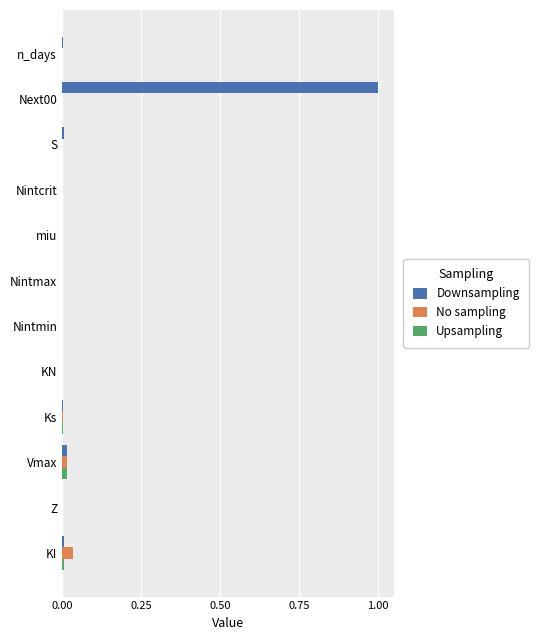

Which category has the highest value in the Downsampling series?

Next00